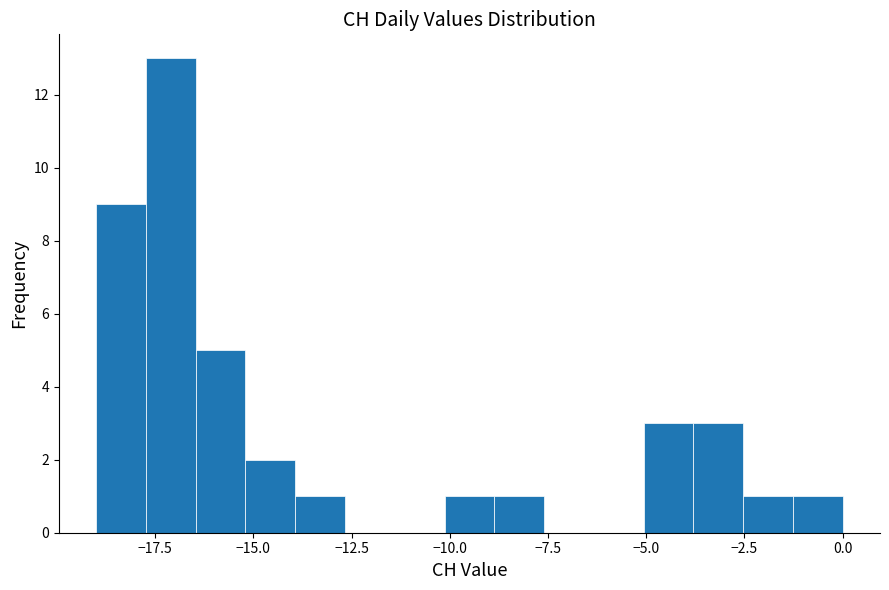

Around what value on the x-axis is the tallest bar? Give the approximate position of its centre, as read against the axis.

-17.0